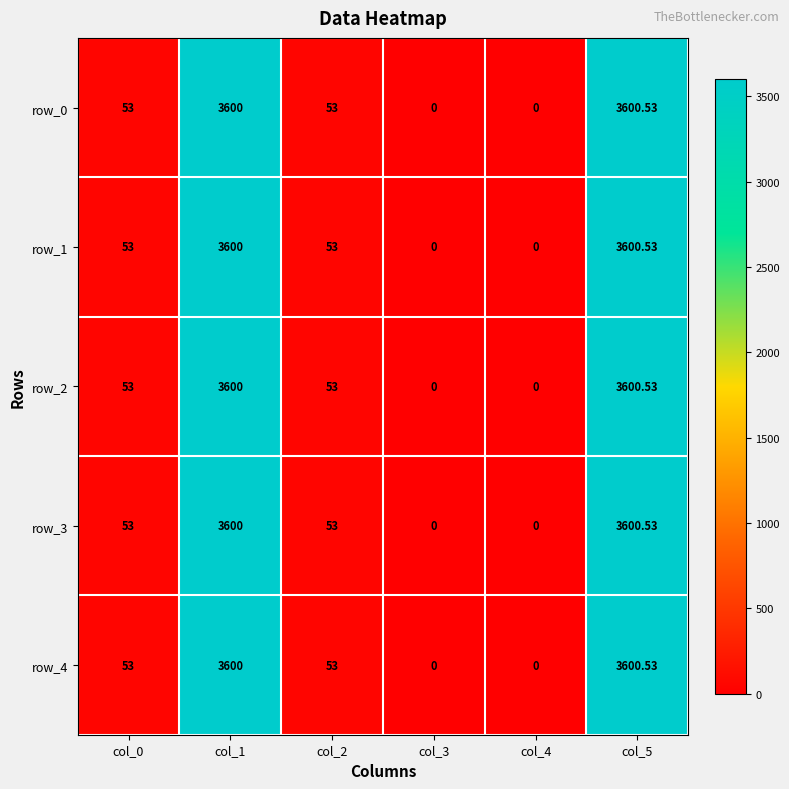

What is the average value of the row_0 series?

1217.8